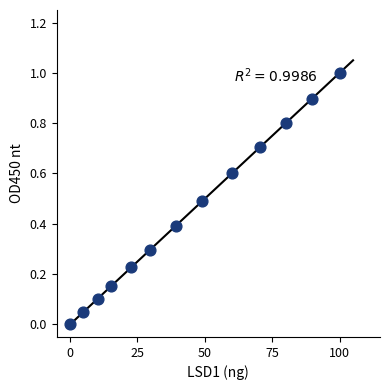

What is the range of Y values (max minus min)?

1.0